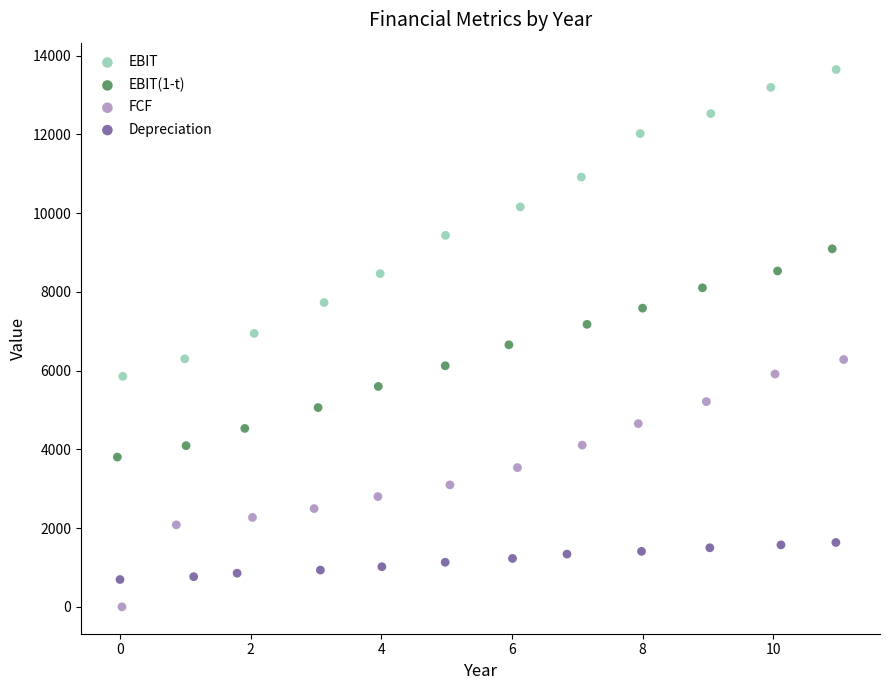

Which series has the widest spread of Y values?

EBIT